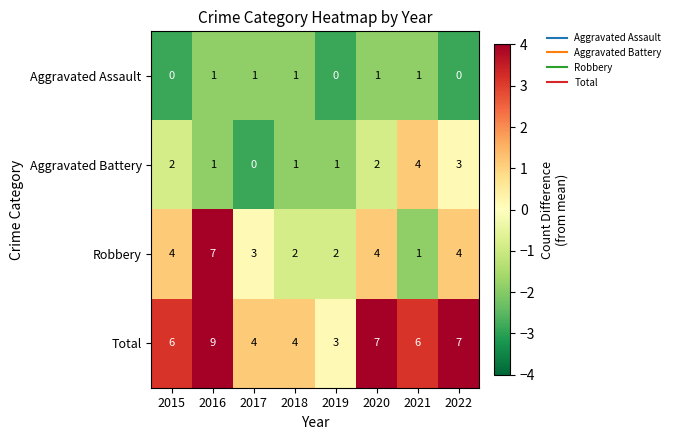

What is the greatest value displayed?

9